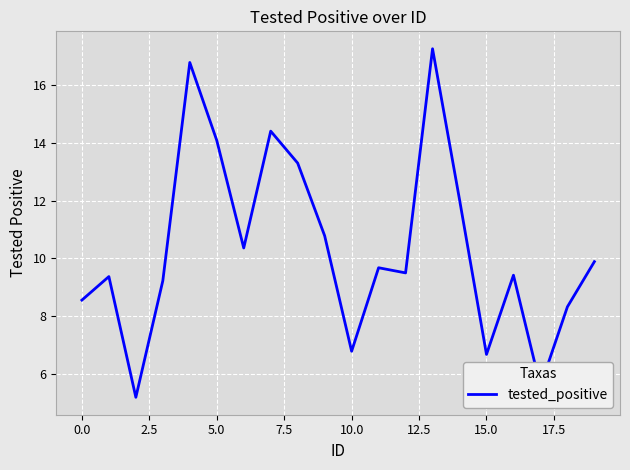

What is the minimum value shown in the chart?

5.2